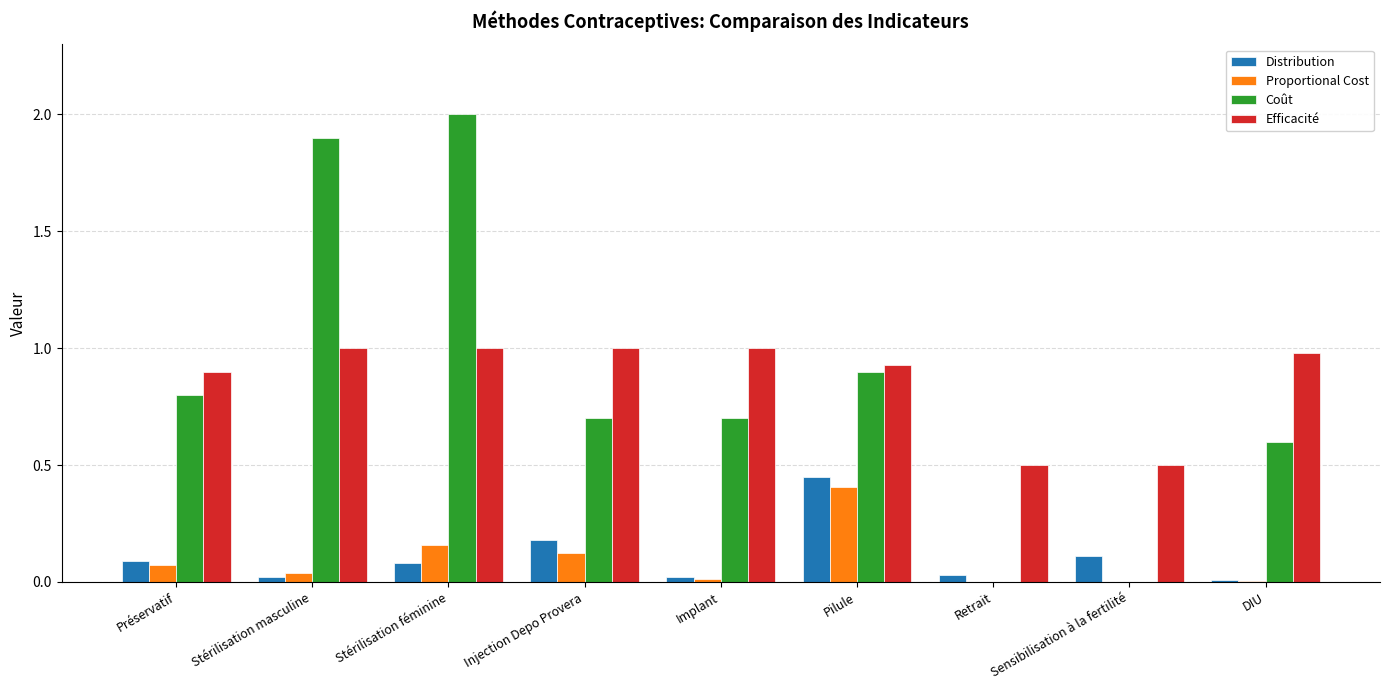

Between Stérilisation féminine and Pilule, which series saw the biggest shift?

Coût